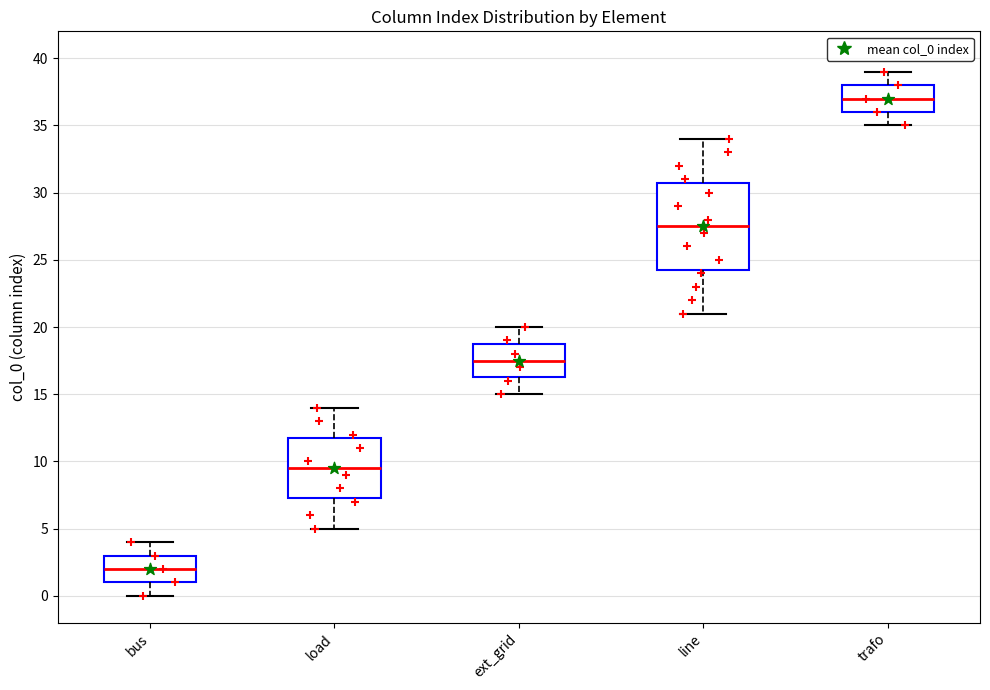

Reading left to right, transcribe this box plot: for each box, give where its median line is, the range the box spans, and where its two whiskers end, as read against the y-axis. The values are not printed on the chart, so give them approximately, as read against the axis.

bus: median 2.0, box 1.0 to 3.0, whiskers 0.0 to 4.0
load: median 9.5, box 7.5 to 12.0, whiskers 5.0 to 14.0
ext_grid: median 17.5, box 16.5 to 19.0, whiskers 15.0 to 20.0
line: median 27.5, box 24.5 to 31.0, whiskers 21.0 to 34.0
trafo: median 37.0, box 36.0 to 38.0, whiskers 35.0 to 39.0